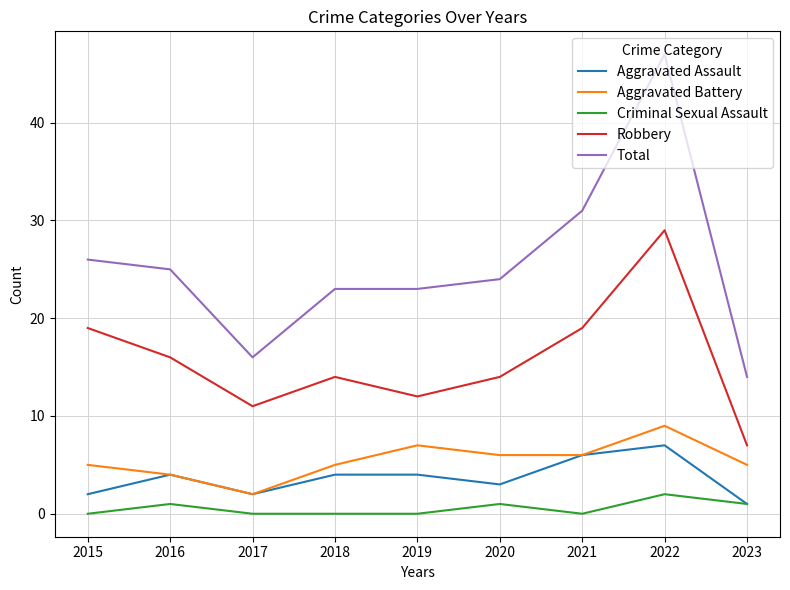

At which category does the chart reach its peak across all series?

2022